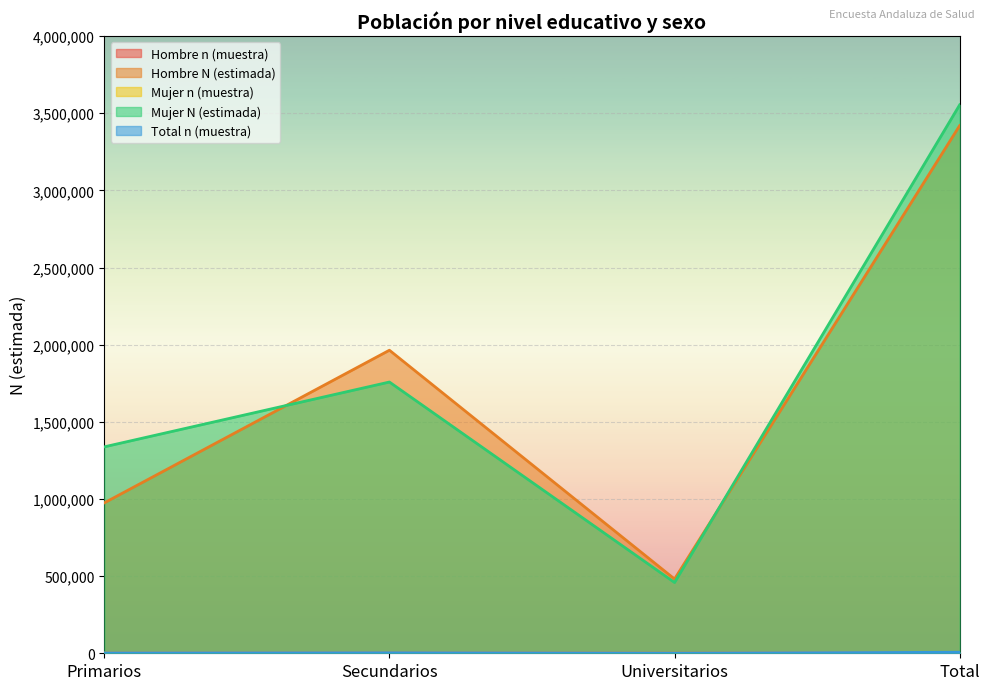

What is the difference between the highest and lowest values at Universitarios?

480769